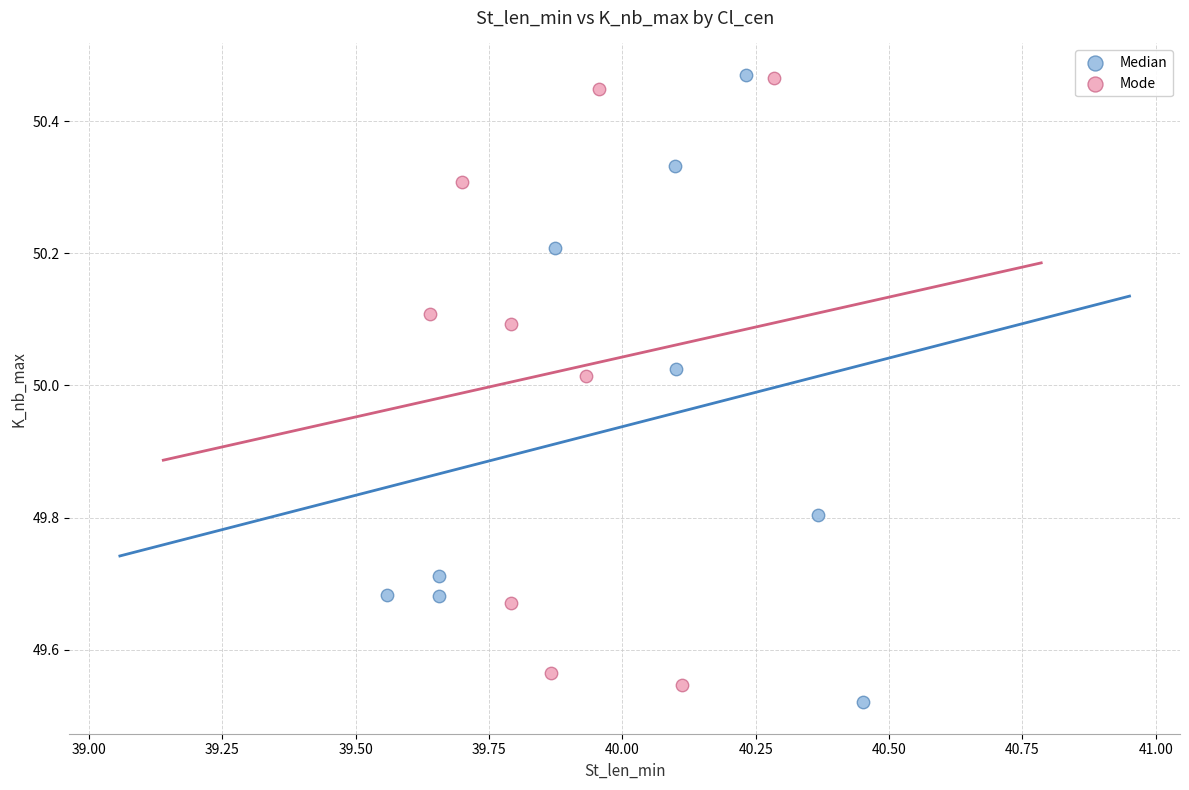

Which series reaches the minimum Y coordinate?

Median